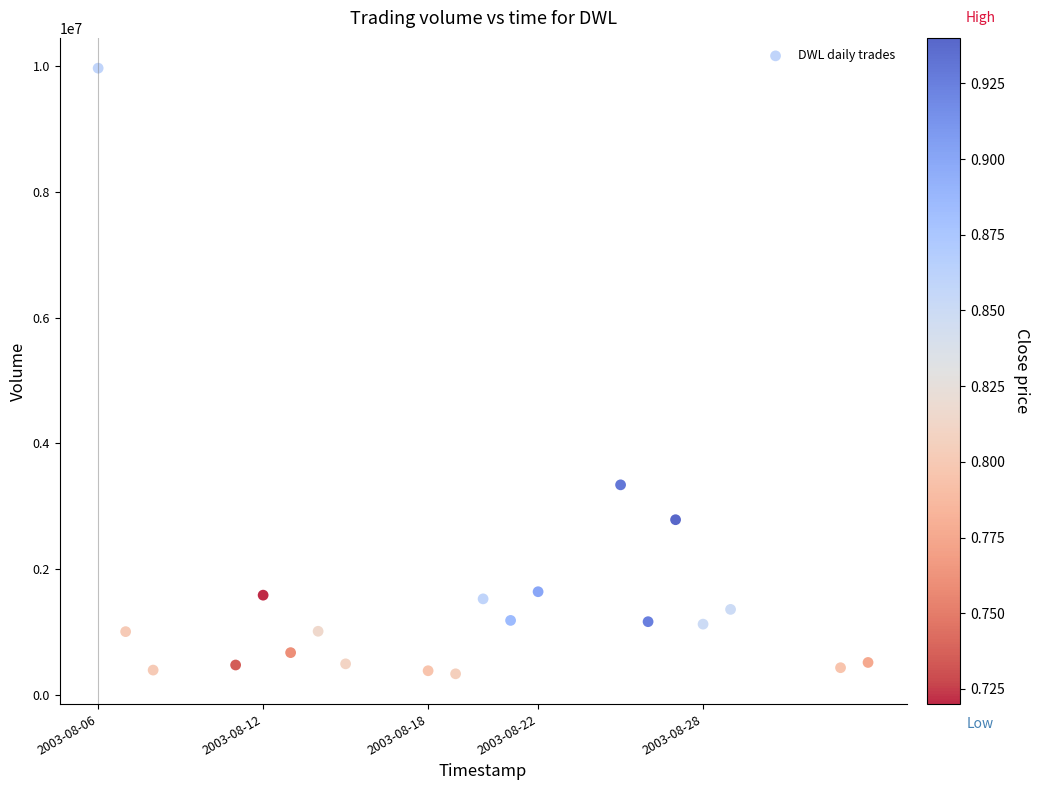

What Y value in the scatter plot is closest to 5151150?

3343400